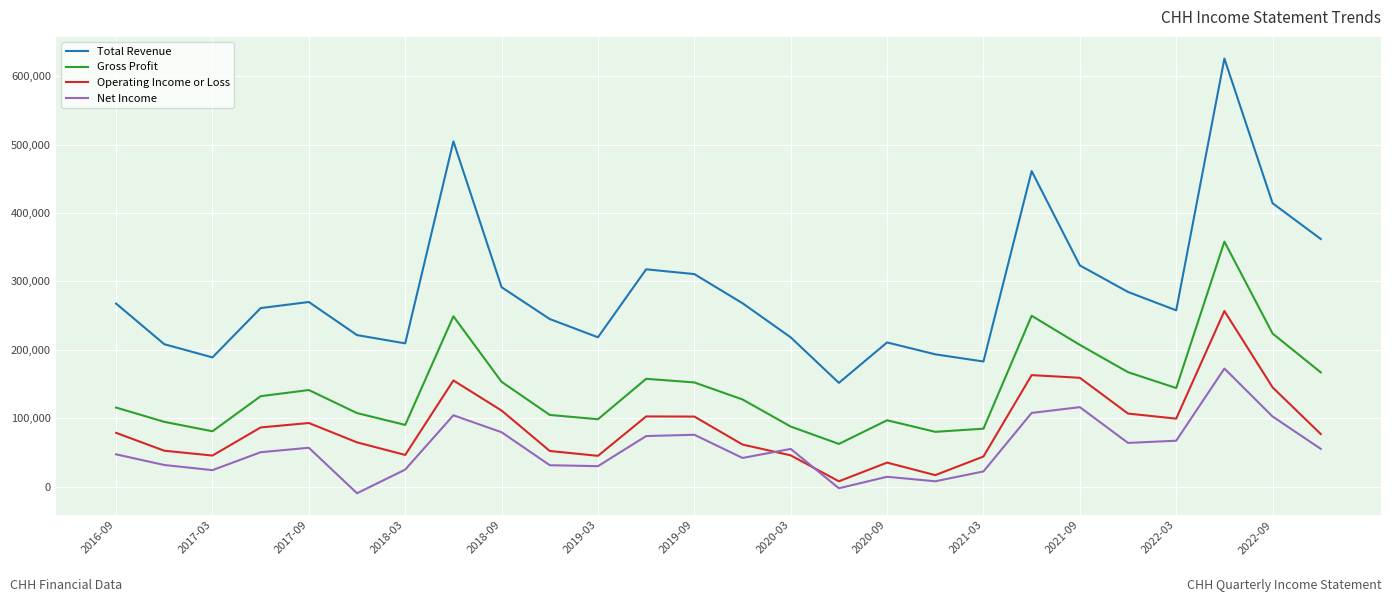

Which series has the widest spread of values?

Total Revenue